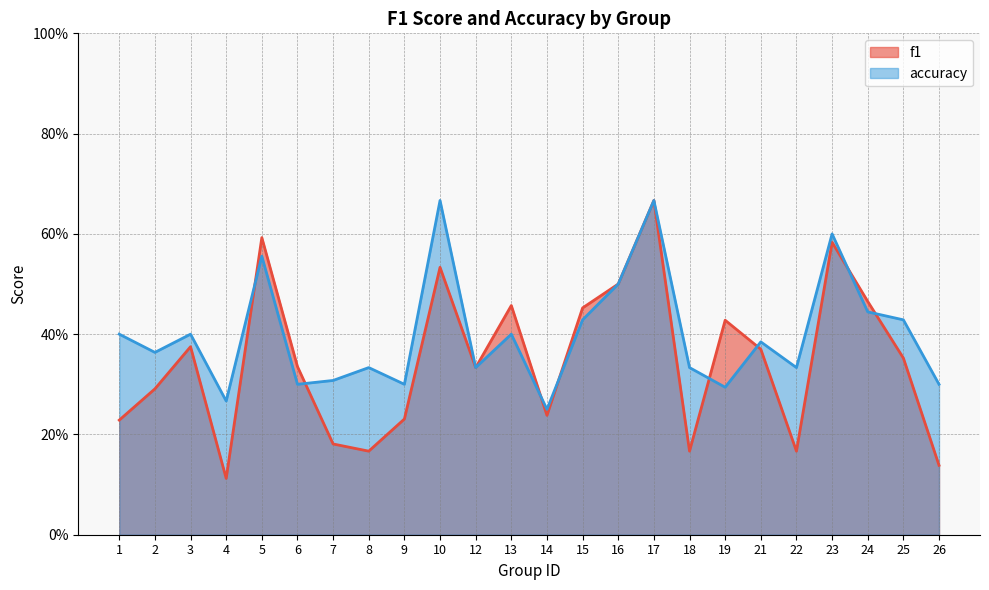

True or false: accuracy has a value of 0.5 at 19.

False